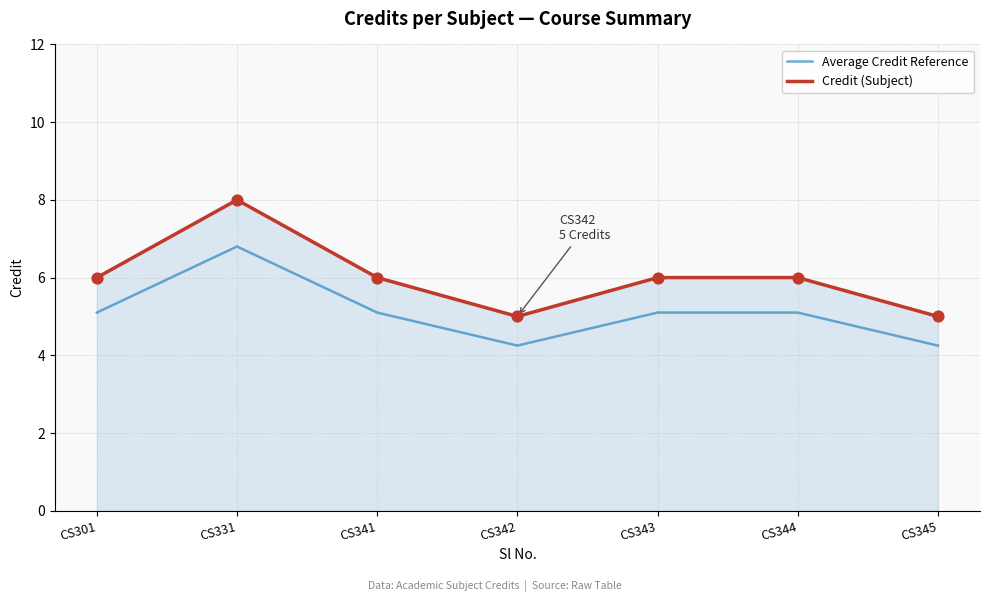

What is the difference between the highest and lowest values at CS341?

0.9